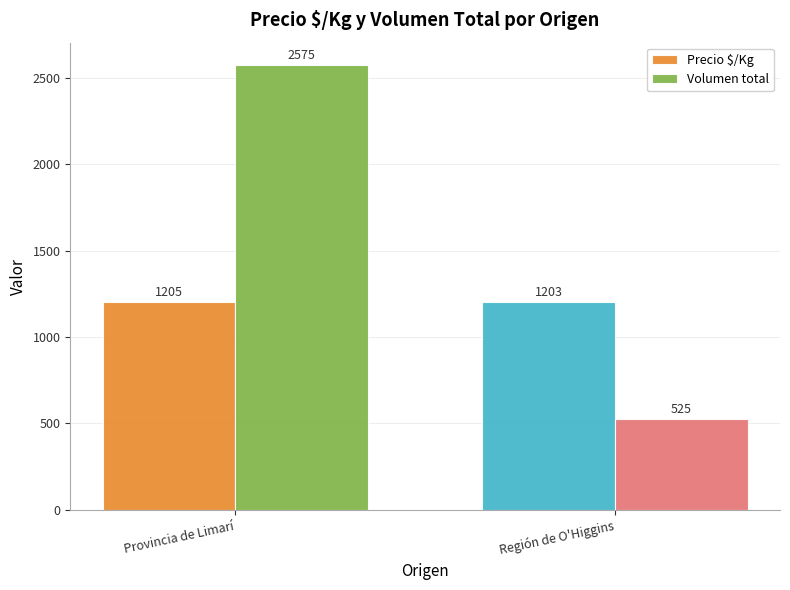

What is the total value across all series at Región de O'Higgins?

1728